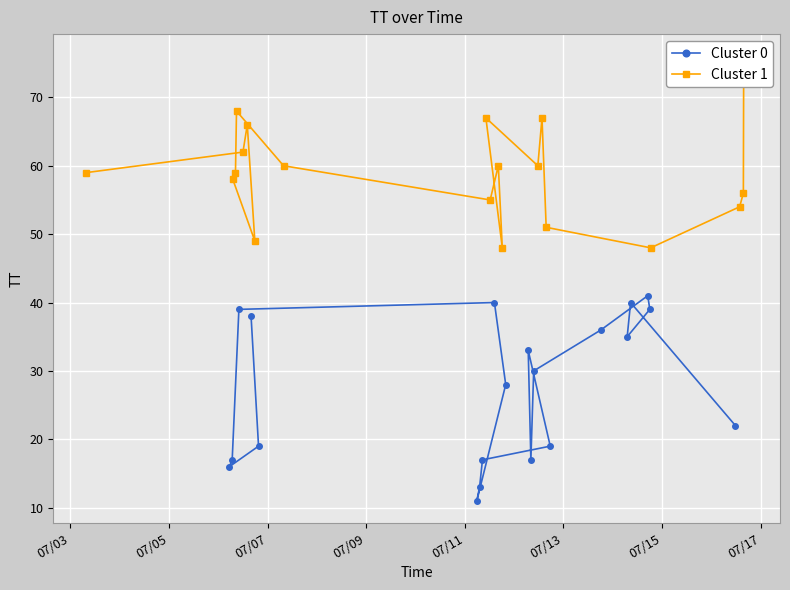

In Cluster 1, how many points are lower than both neighbors (excluding endpoints)?

5